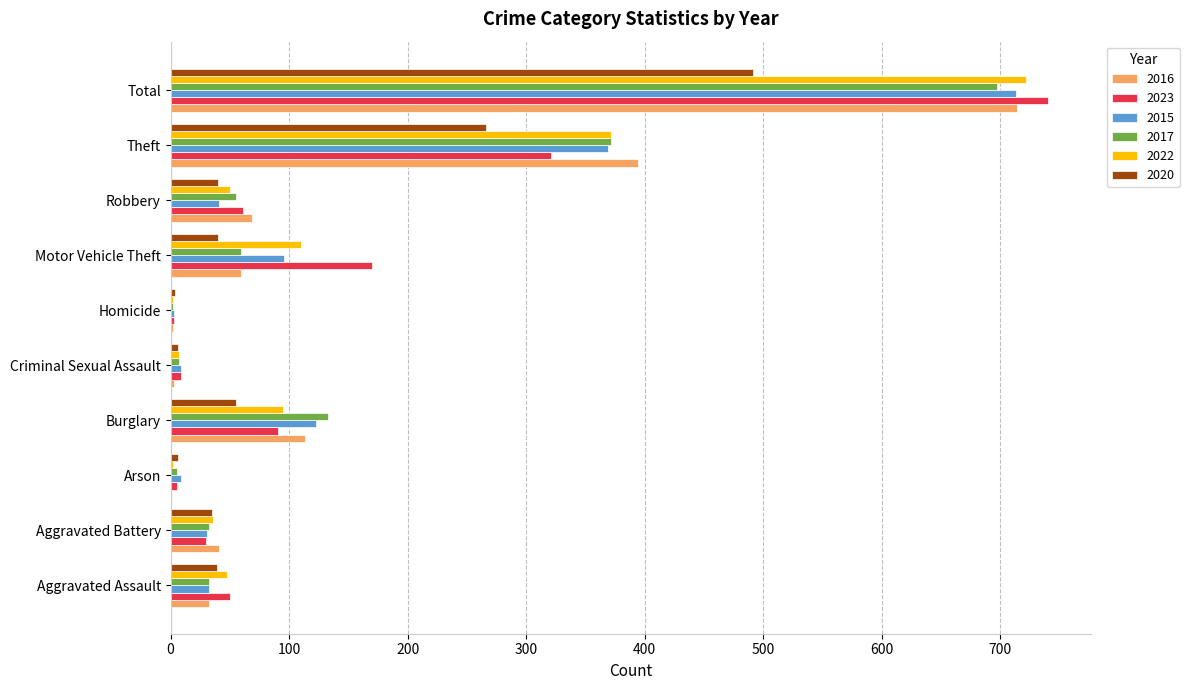

Is it true that 2017 equals 7 at Criminal Sexual Assault?

True